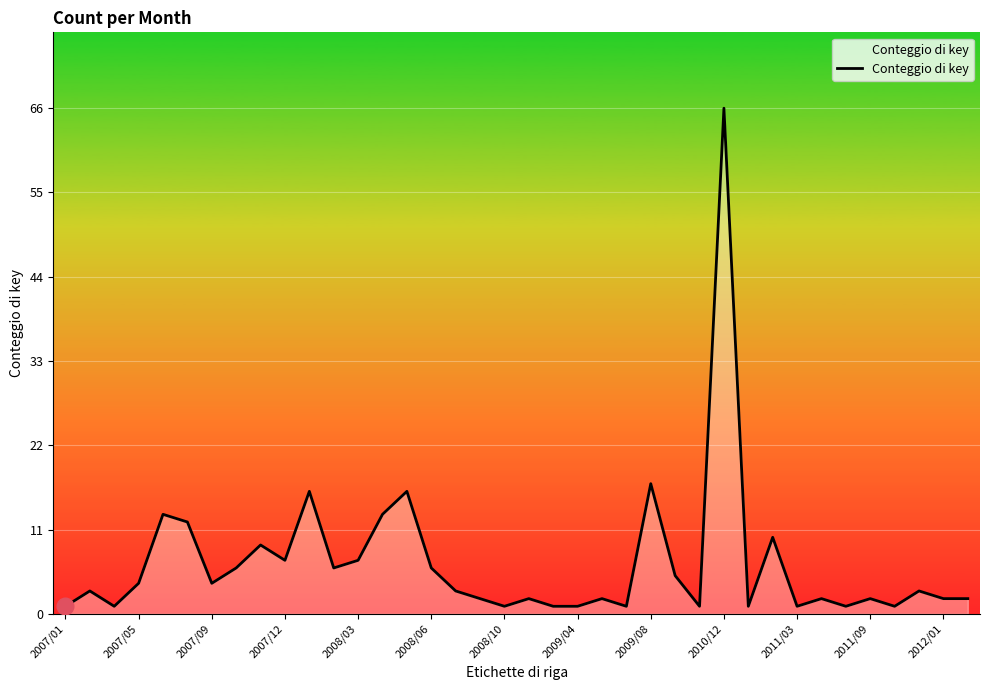

What is the difference between the maximum and minimum values?

65